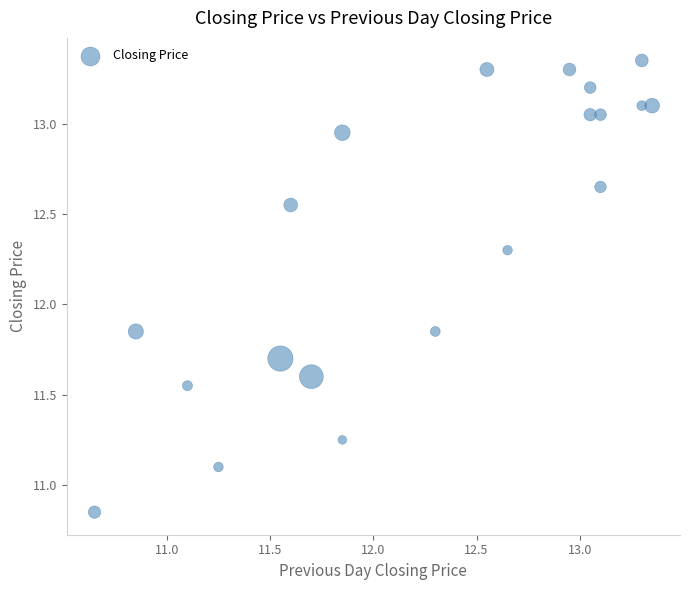

What is the range of X values (max minus min)?

2.7